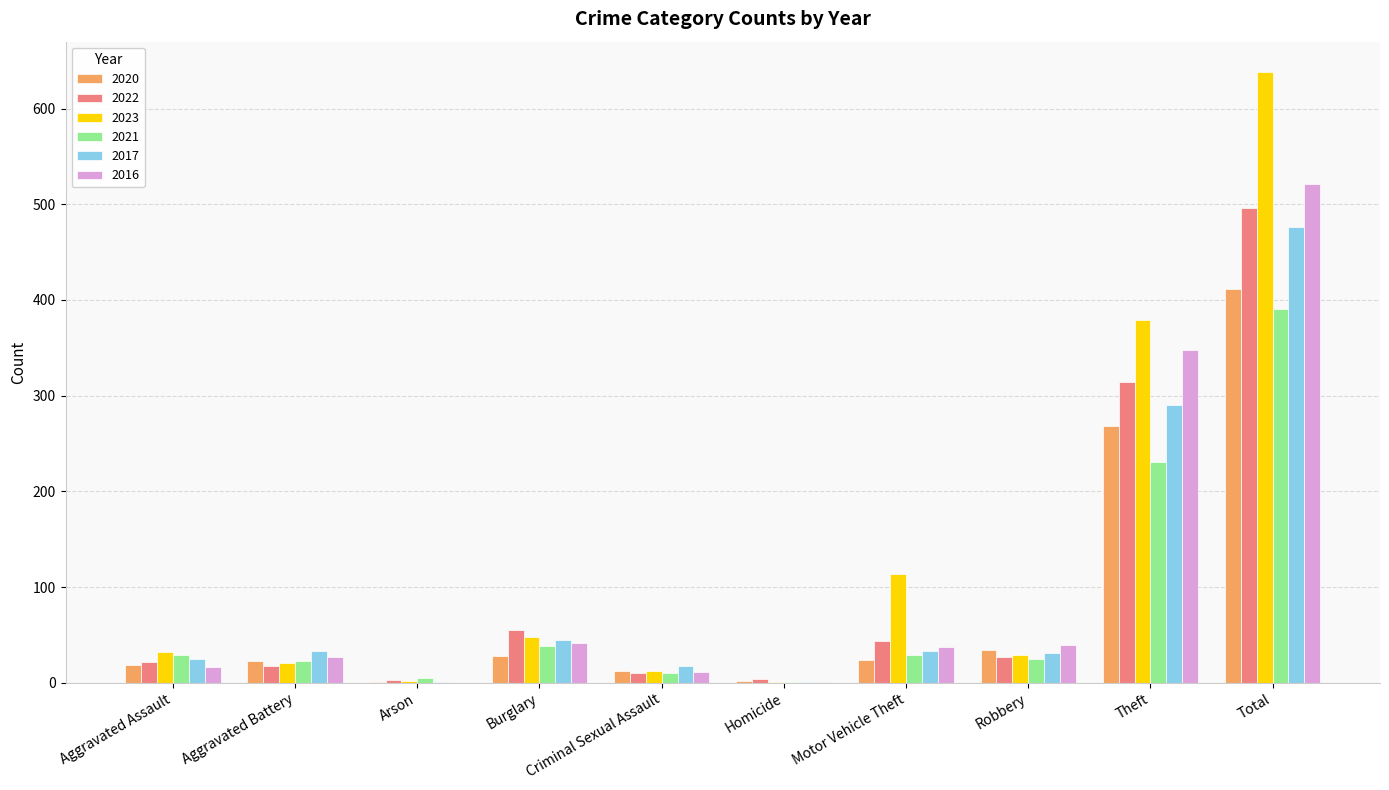

What are all the series names shown in the legend?

2020, 2022, 2023, 2021, 2017, 2016